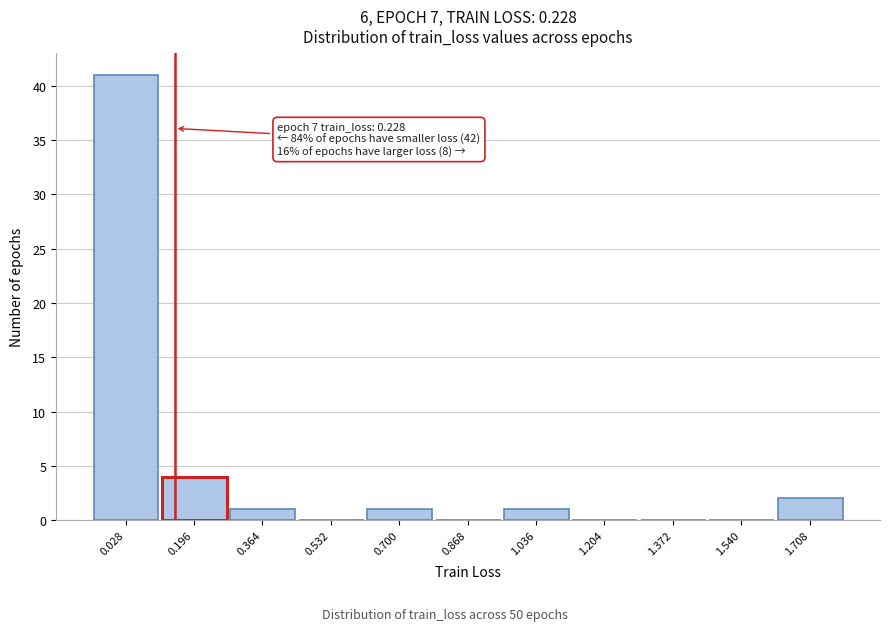

Reading right to left, what are all the values shown in this chart?

1.708=2	1.540=0	1.372=0	1.204=0	1.036=1	0.868=0	0.700=1	0.532=0	0.364=1	0.196=4	0.028=41